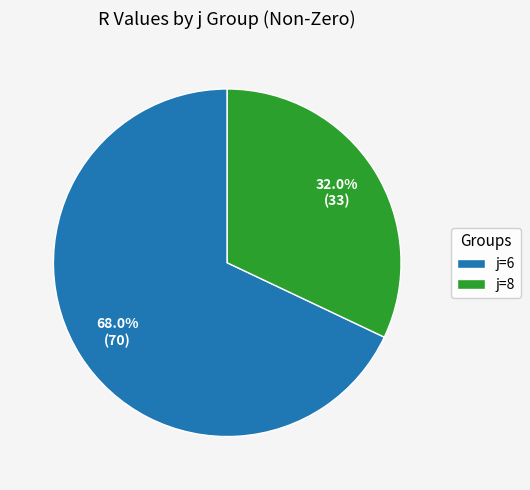

To the nearest percent, what is the difference between the largest and smallest slice percentages?

36%